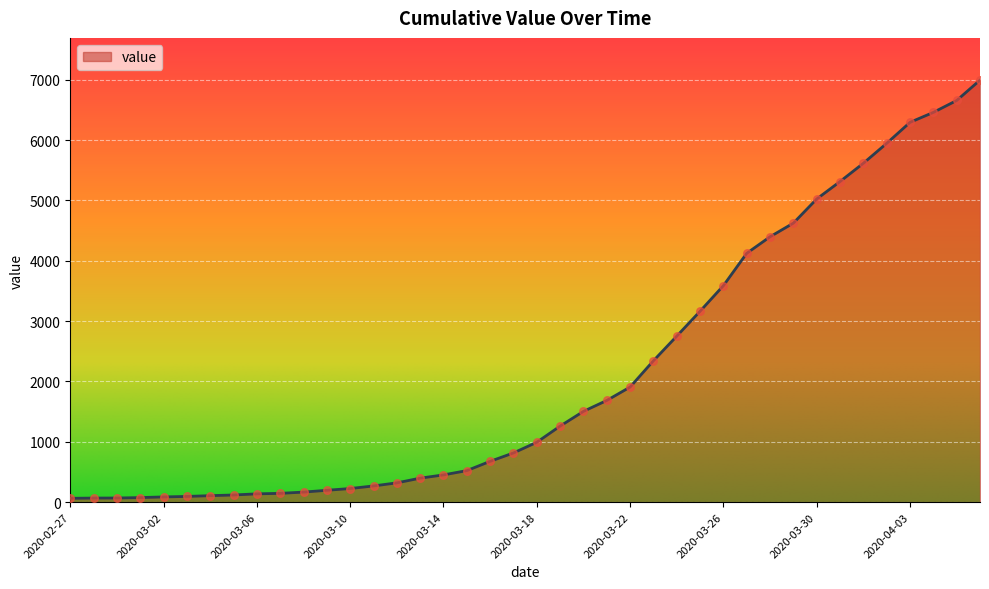

What is the difference between the maximum and minimum values?

6931